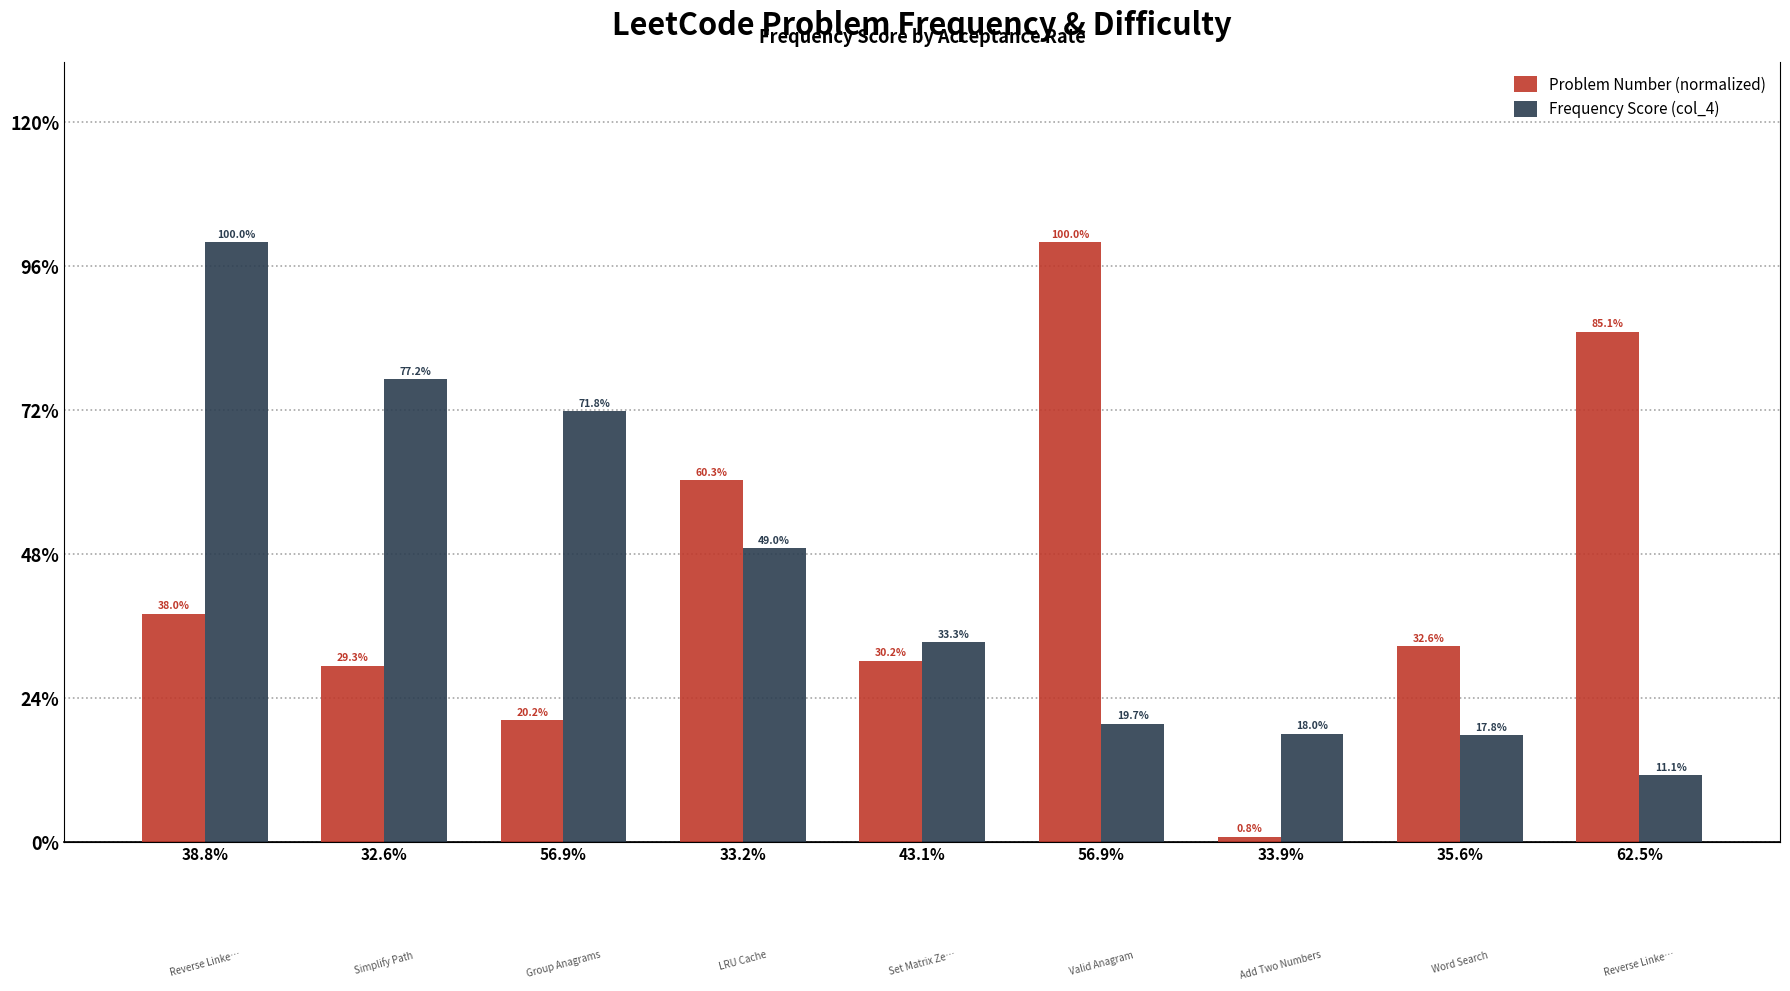

At which label is Frequency Score (col_4) closest to 0?

62.5%